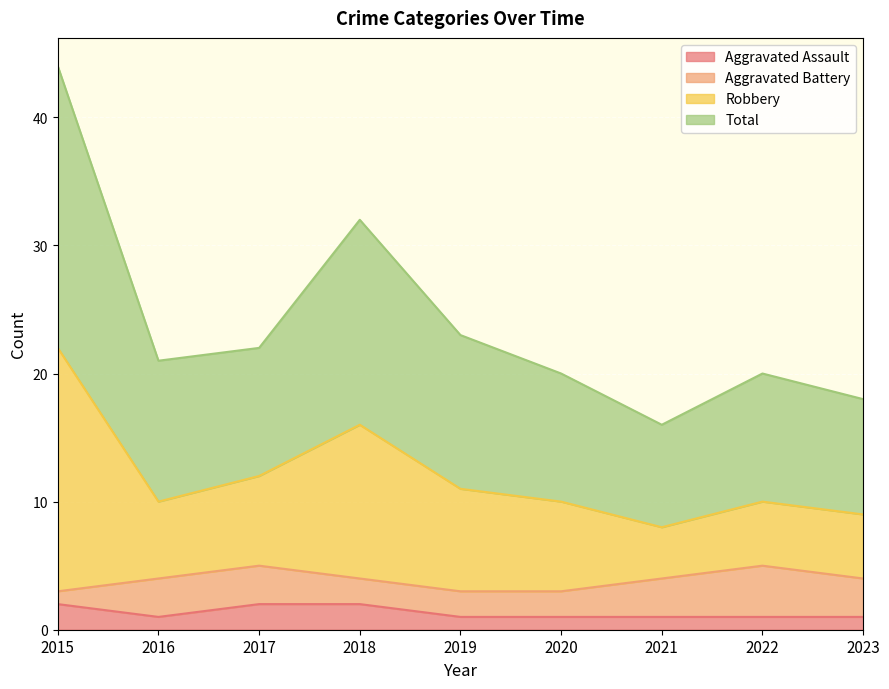

Which series changed the most between 2017 and 2023?

Robbery